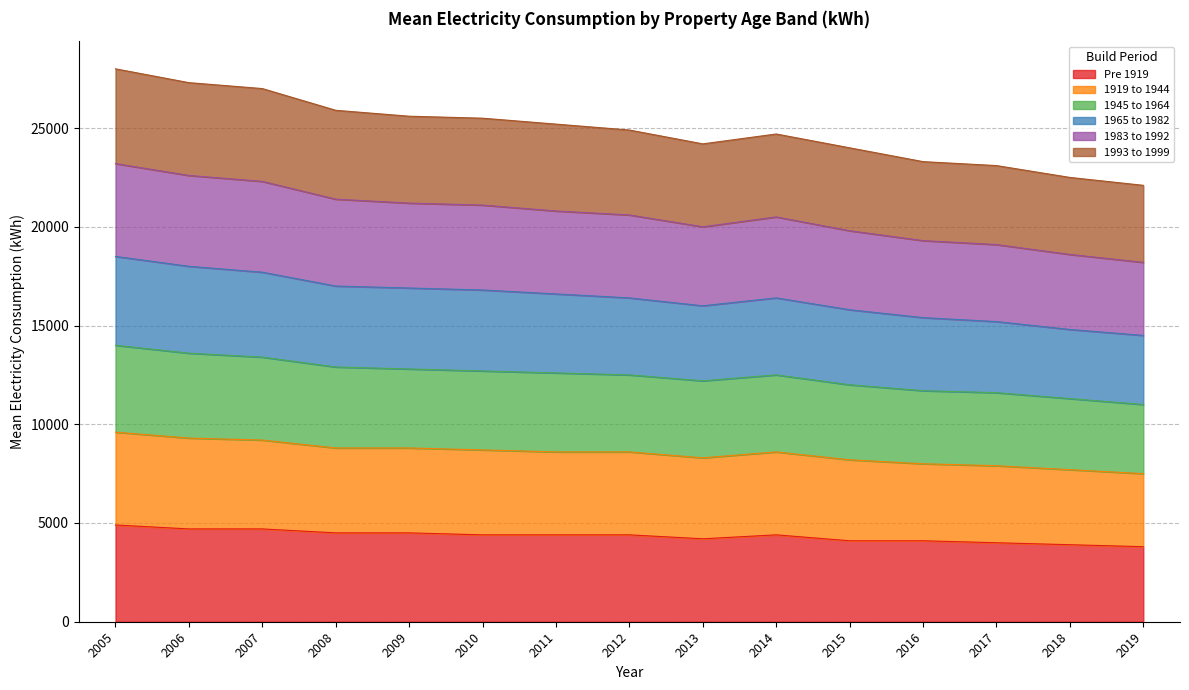

The 1965 to 1982 series shows 11864 at 2018. True or false?

False